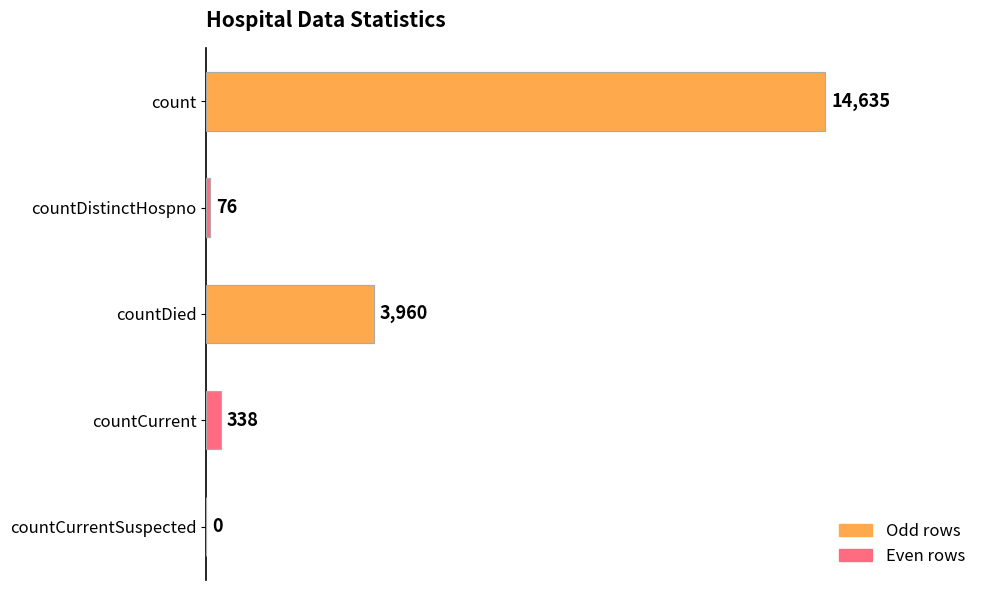

What is the change in value from count to countDied?

-10675